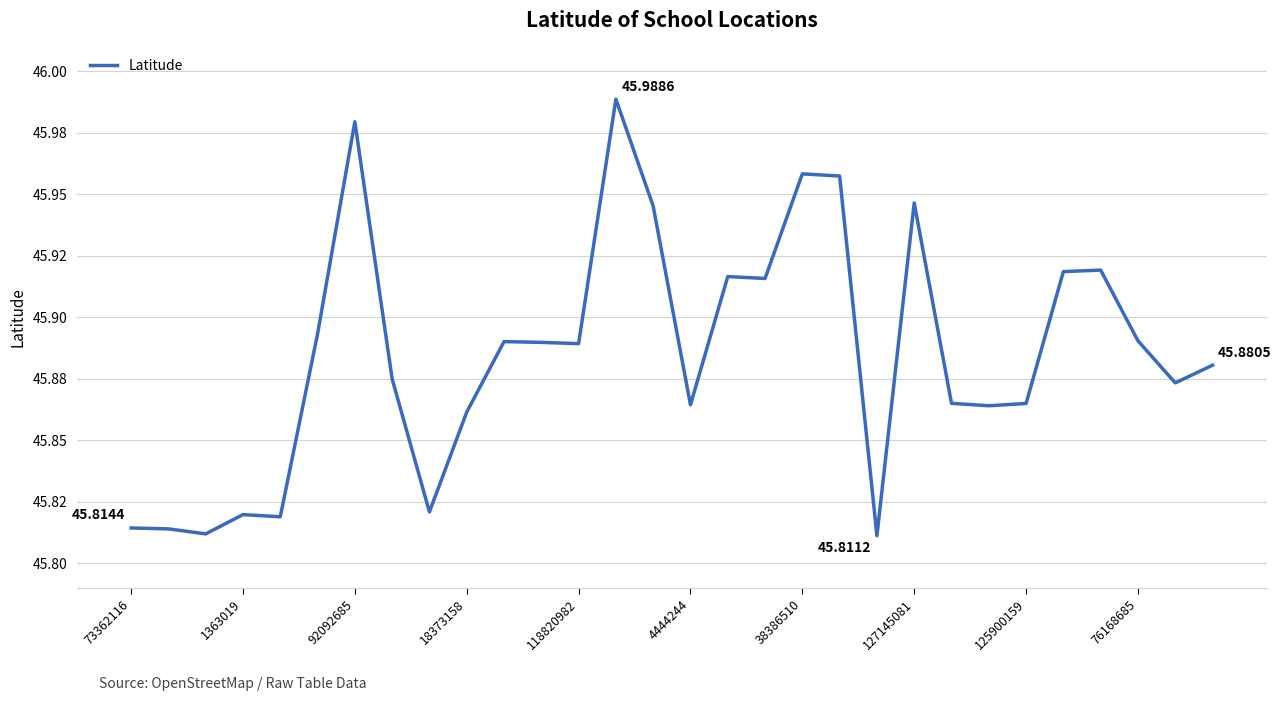

Reading right to left, extract all data points from this chart.

45.9	45.9	45.9	45.9	45.9	45.9	45.9	45.9	45.9	45.8	46.0	46.0	45.9	45.9	45.9	45.9	46.0	45.9	45.9	45.9	45.9	45.8	45.9	46.0	45.9	45.8	45.8	45.8	45.8	45.8